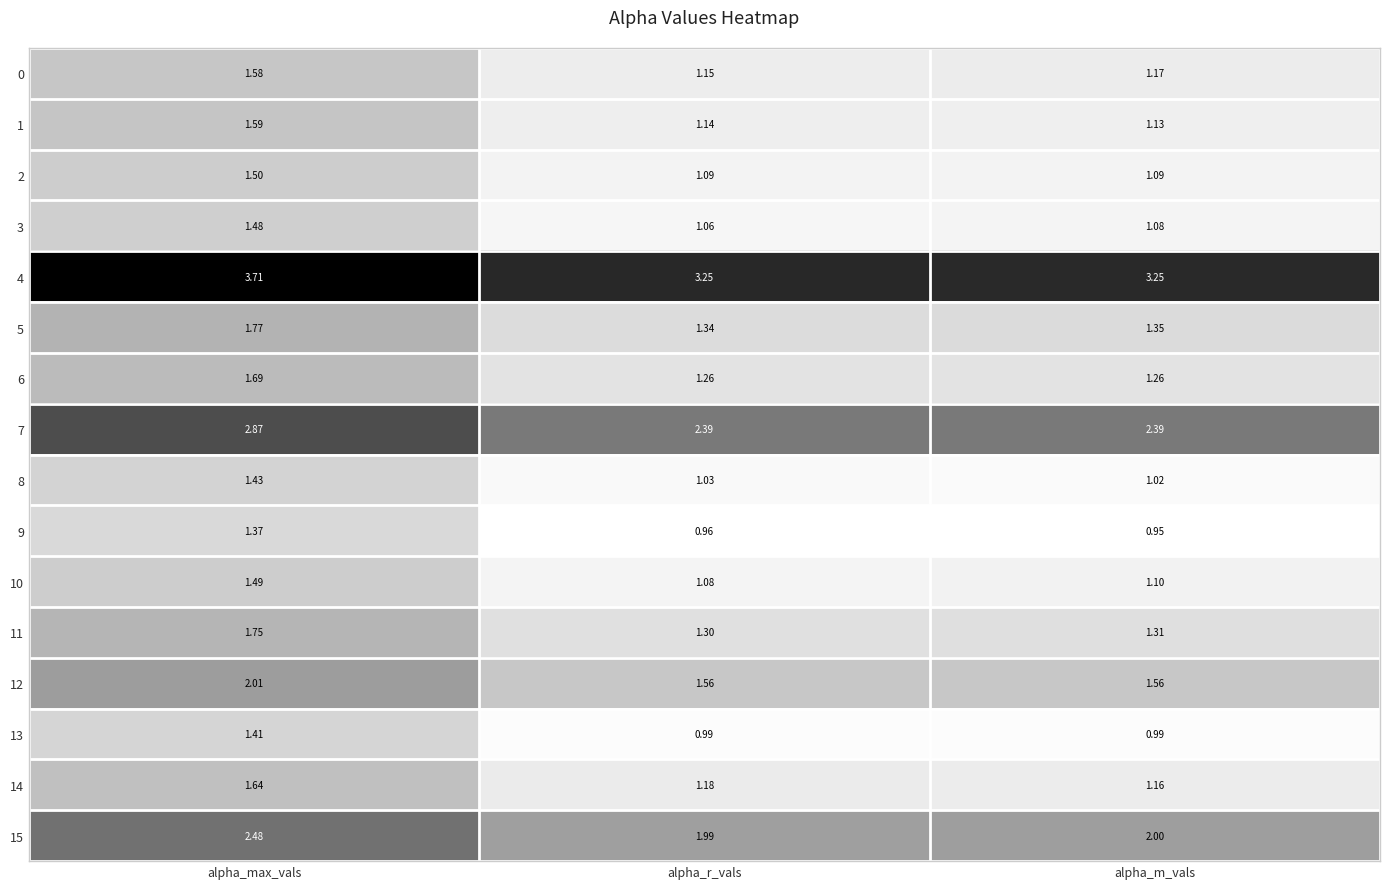

Which label corresponds to the largest value in the chart?

alpha_max_vals